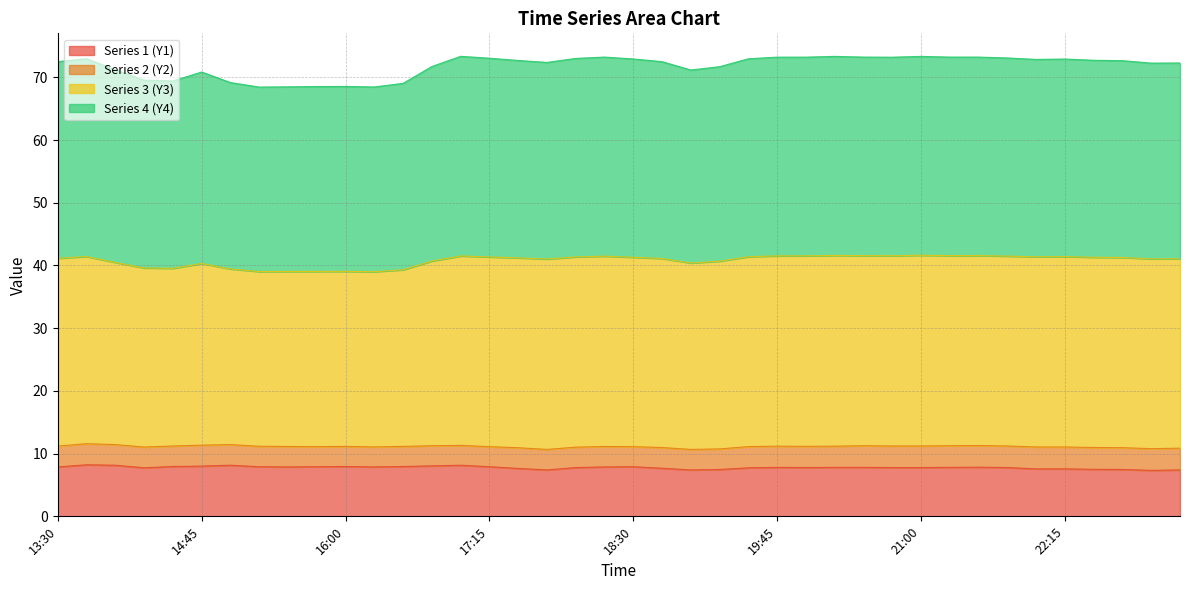

Between 14:45 and 20:30, which series saw the biggest shift?

Series3_Y